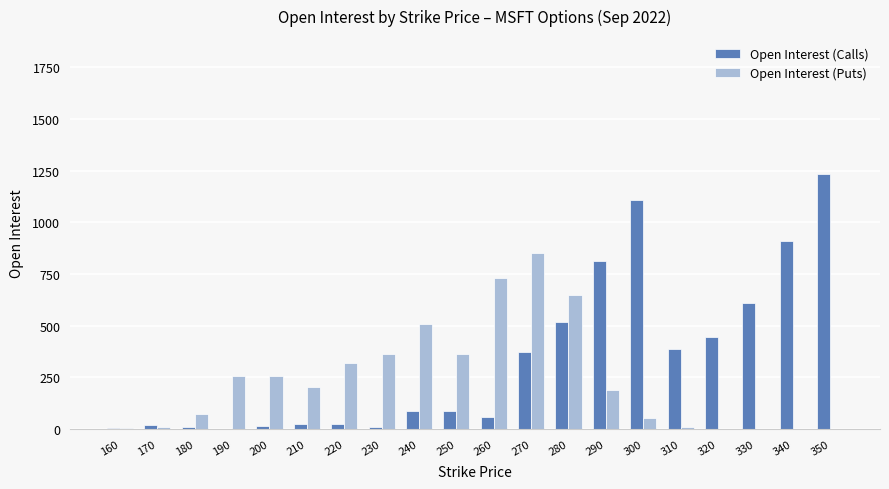

Which category has the highest value across all series?

350